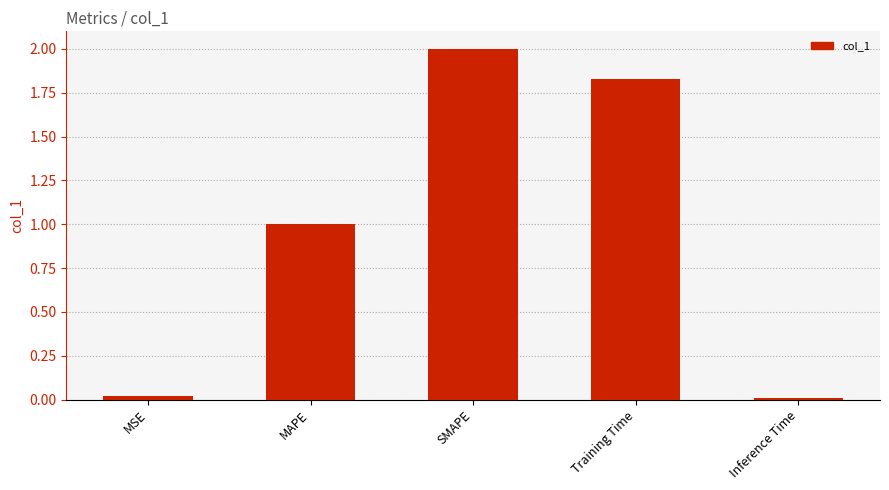

At which label is the value closest to 1?

MAPE